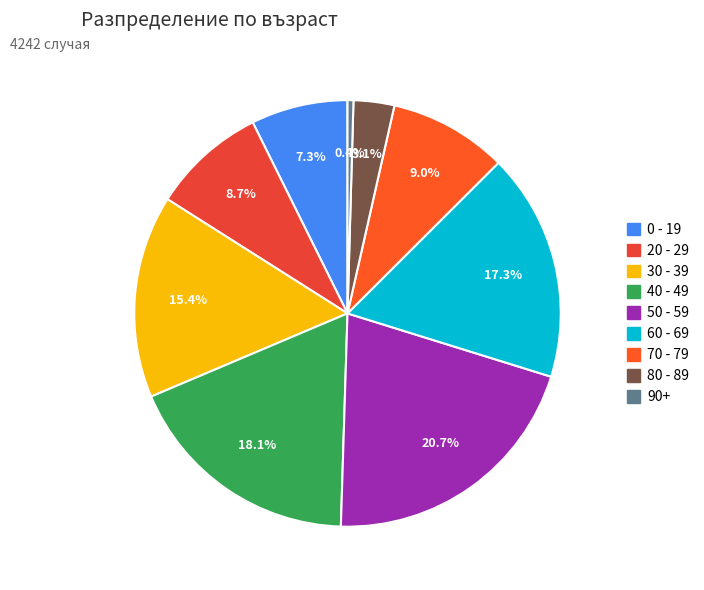

What is the ratio of the value at 20 - 29 to the value at 80 - 89?

2.8